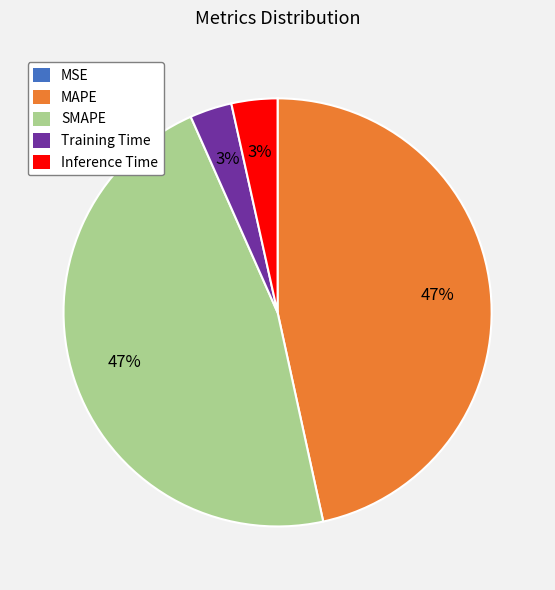

True or false: SMAPE accounts for 47% of the total.

True